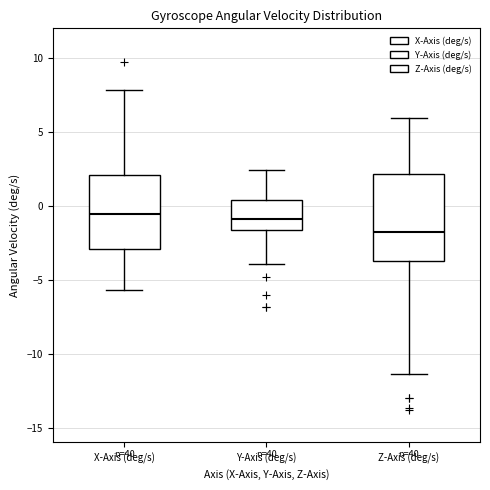

Comparing the boxes themselves (not the whiskers), which one is the tallest?

Z-Axis (deg/s)